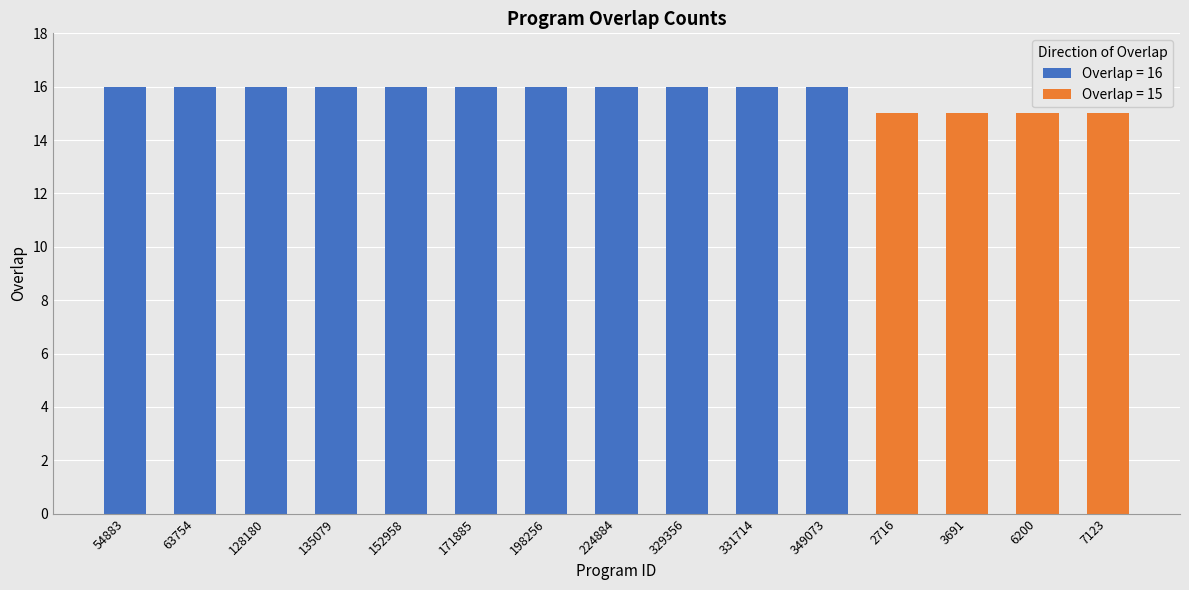

Does the chart contain stacked bars?

No